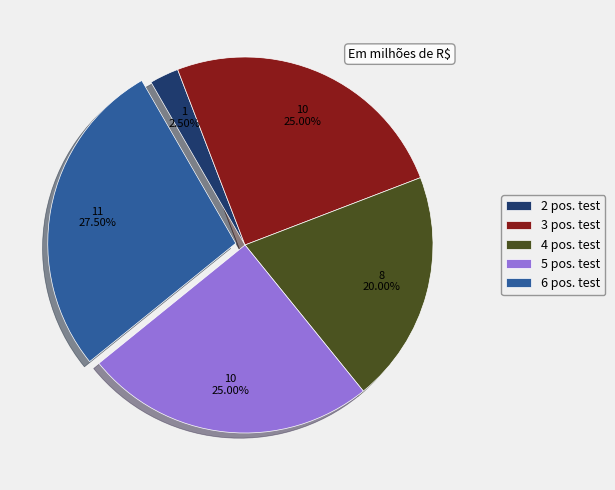

Is 2 pos. test the majority of the pie?

No